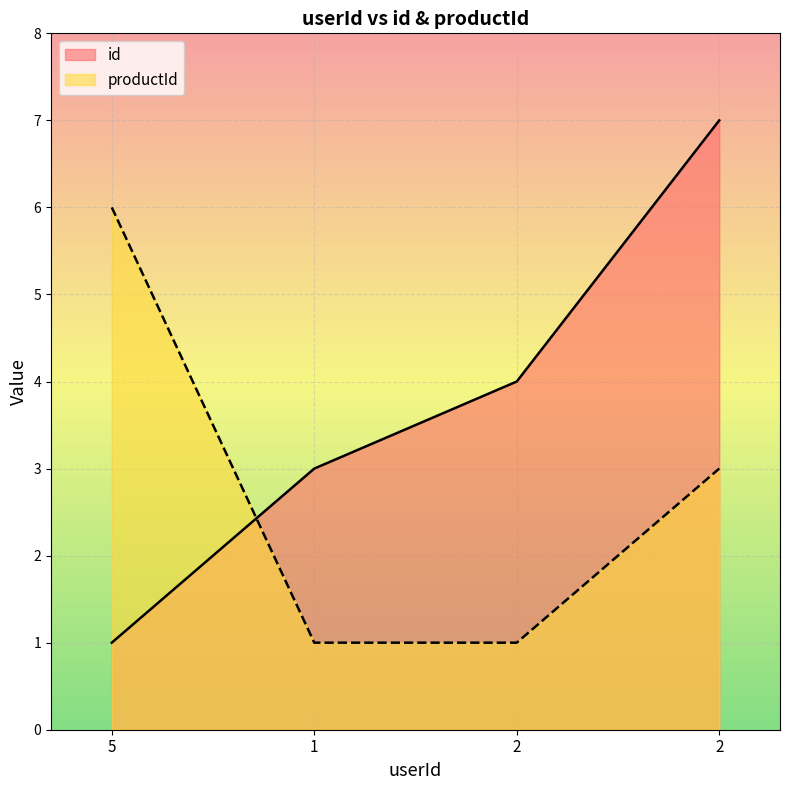

Is it true that id equals 3 at 1?

True